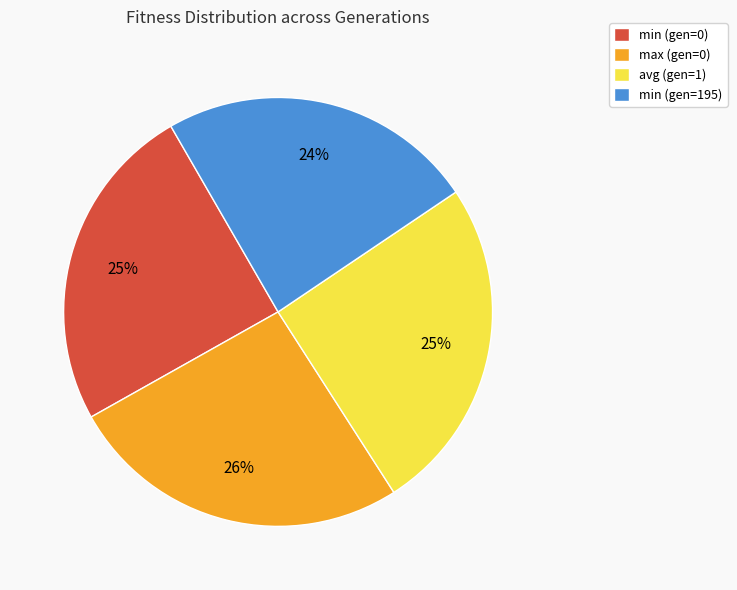

Approximately how many times larger is the value at min (gen=195) compared to min (gen=0)?

1.0